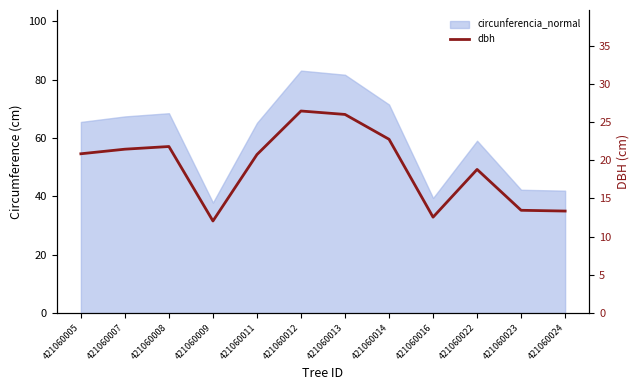

How many values are below 20?

5